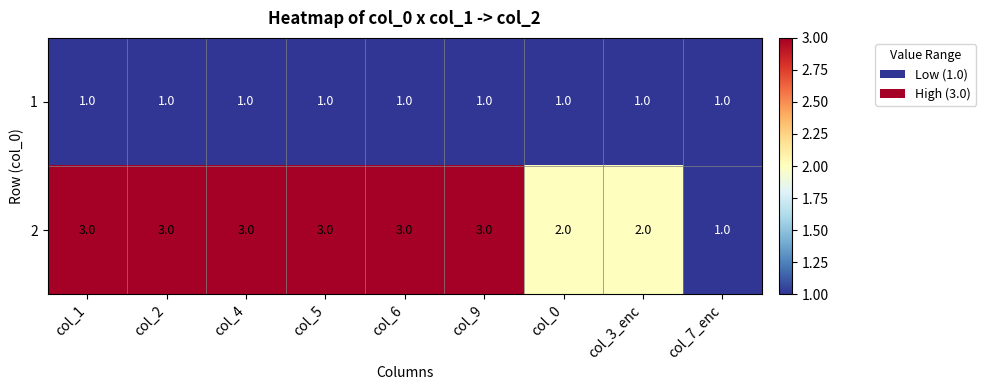

Between col_9 and col_0, which series saw the biggest shift?

2